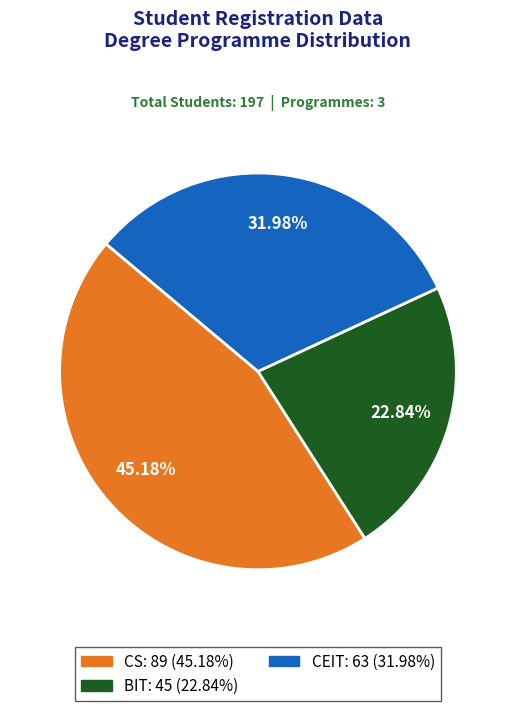

To the nearest percent, what is the difference between the CEIT and CS slice percentages?

13%